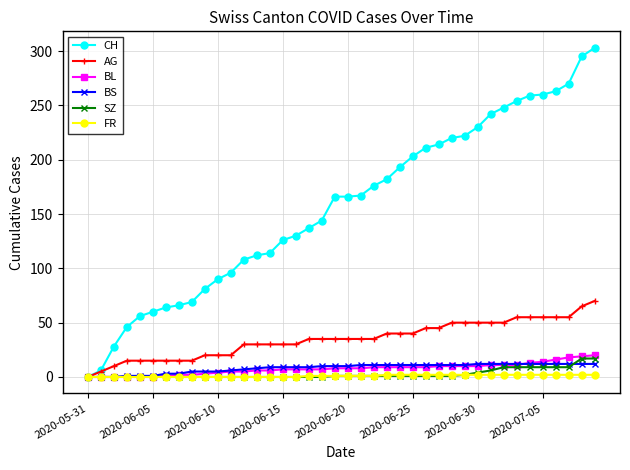

Which series has the widest spread of values?

CH